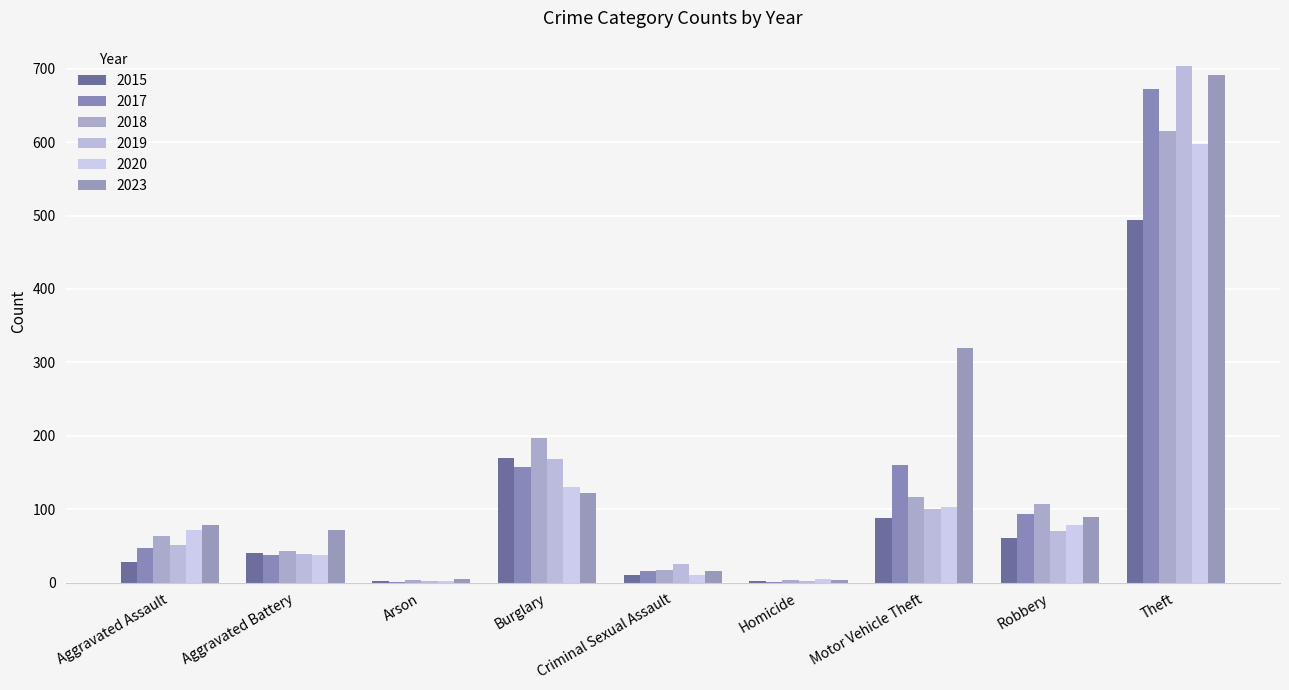

True or false: 2019 has a value of 703 at Theft.

True